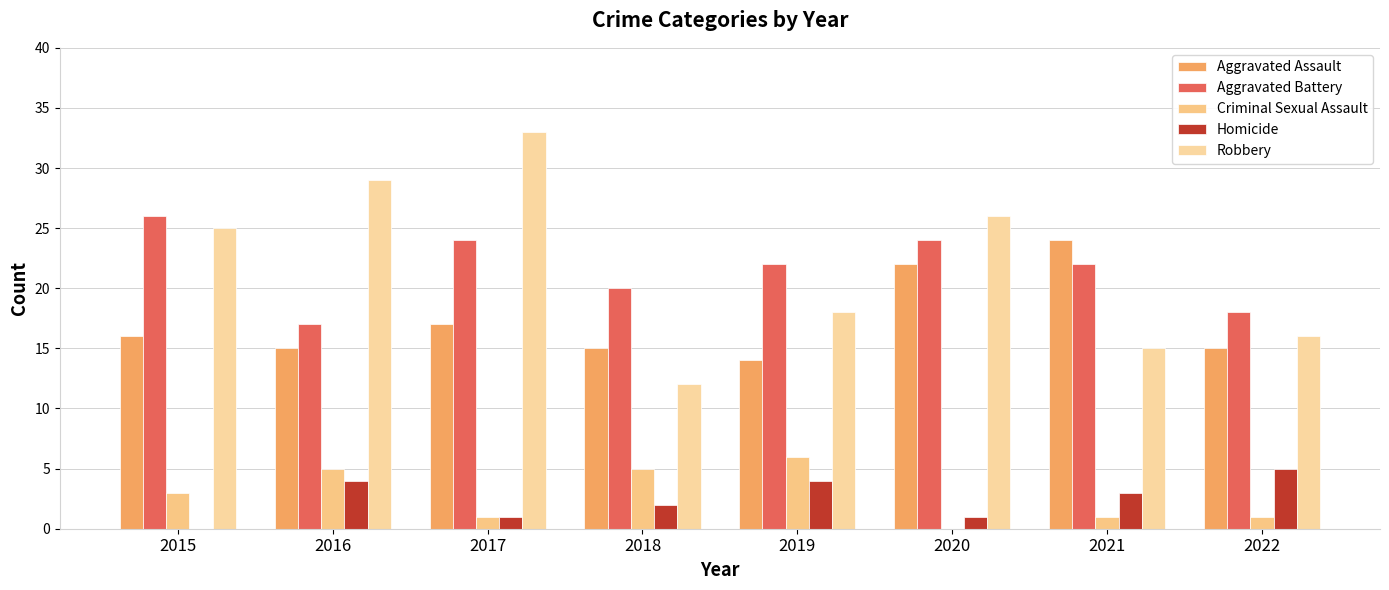

Reading left to right, what are all the values shown in this chart?

Aggravated Assault: 2015=16	2016=15	2017=17	2018=15	2019=14	2020=22	2021=24	2022=15
Aggravated Battery: 2015=26	2016=17	2017=24	2018=20	2019=22	2020=24	2021=22	2022=18
Criminal Sexual Assault: 2015=3	2016=5	2017=1	2018=5	2019=6	2020=0	2021=1	2022=1
Homicide: 2015=0	2016=4	2017=1	2018=2	2019=4	2020=1	2021=3	2022=5
Robbery: 2015=25	2016=29	2017=33	2018=12	2019=18	2020=26	2021=15	2022=16